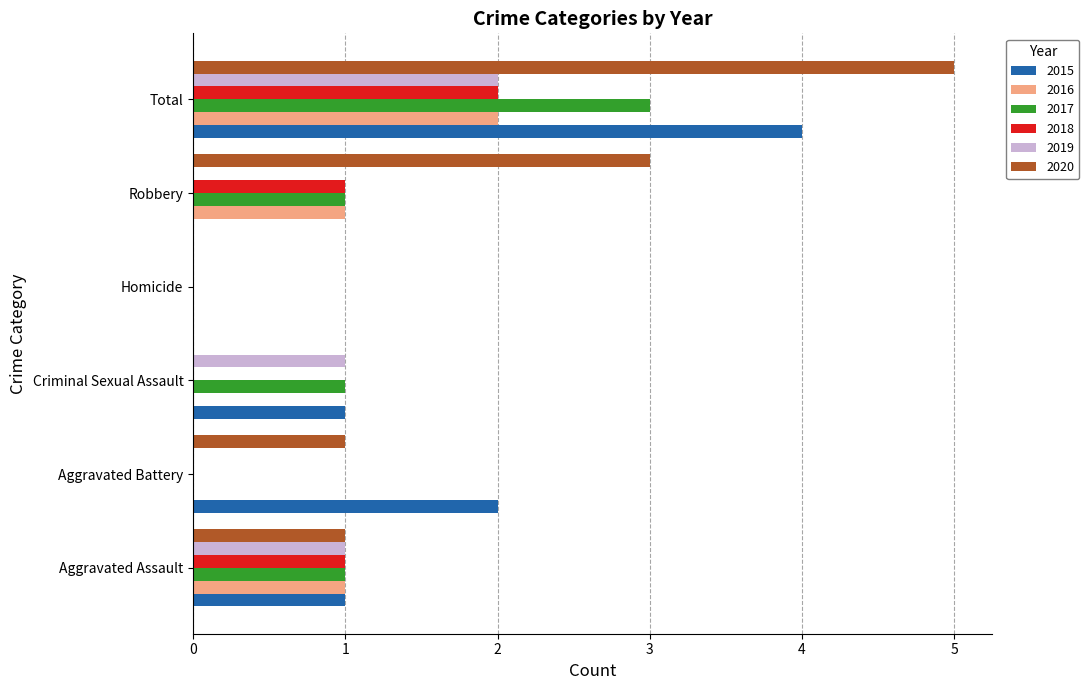

What is the maximum value shown in the chart?

5